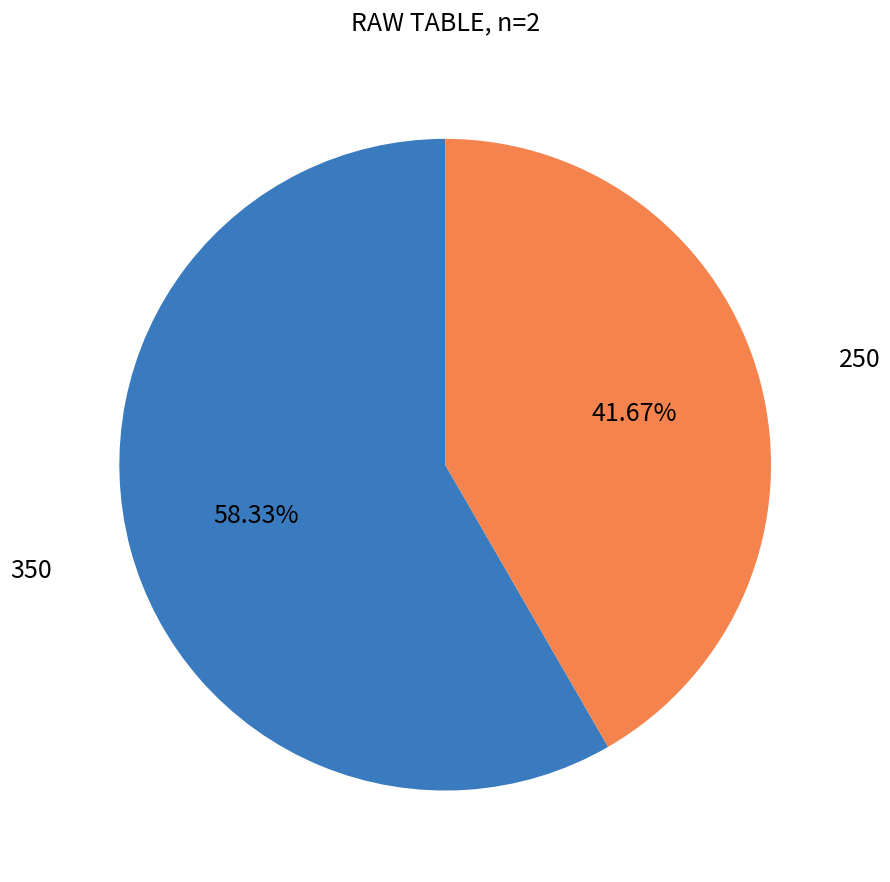

To the nearest percent, what is the average slice percentage?

50%